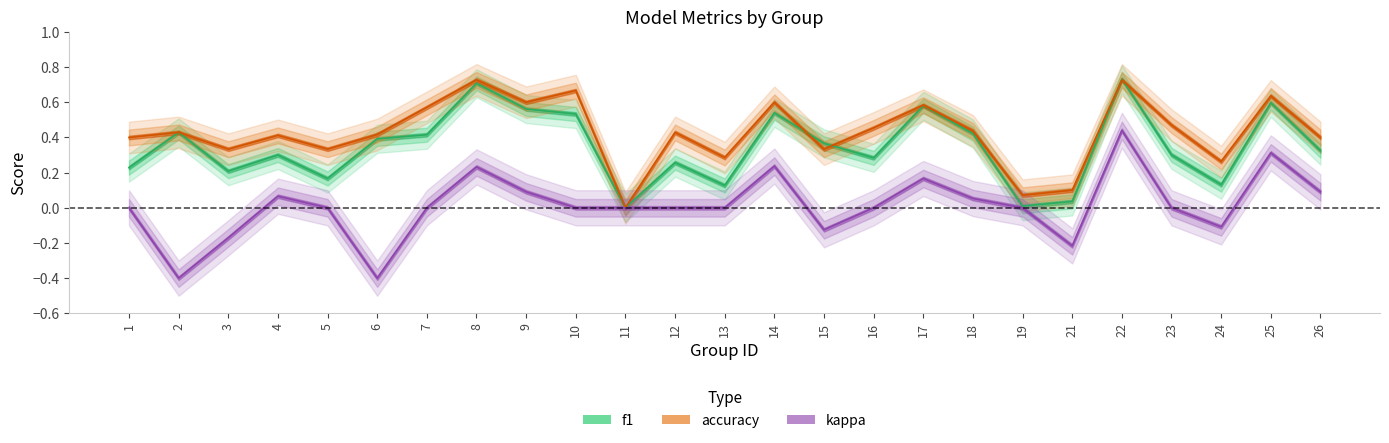

Rank the series at 6 from lowest to highest value.

kappa, f1, accuracy